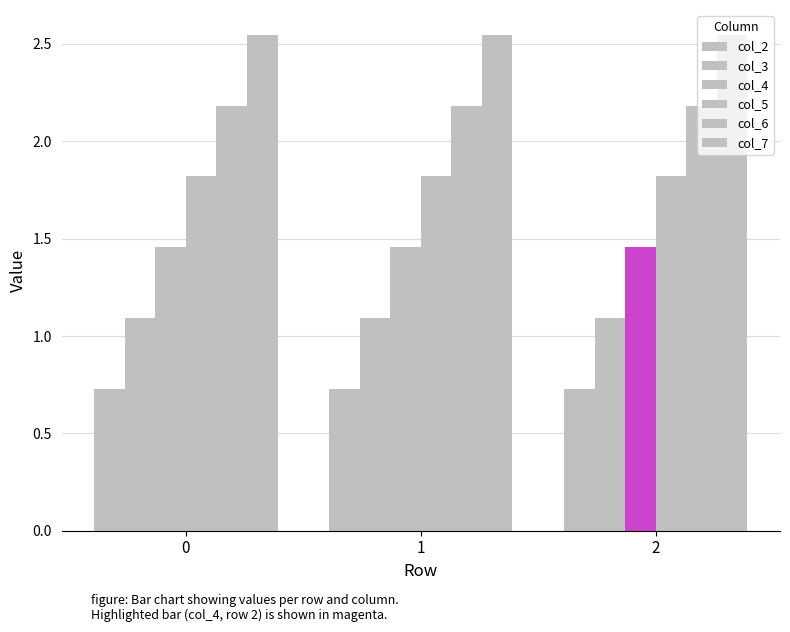

Is it true that col_3 equals 1.1 at 0?

True